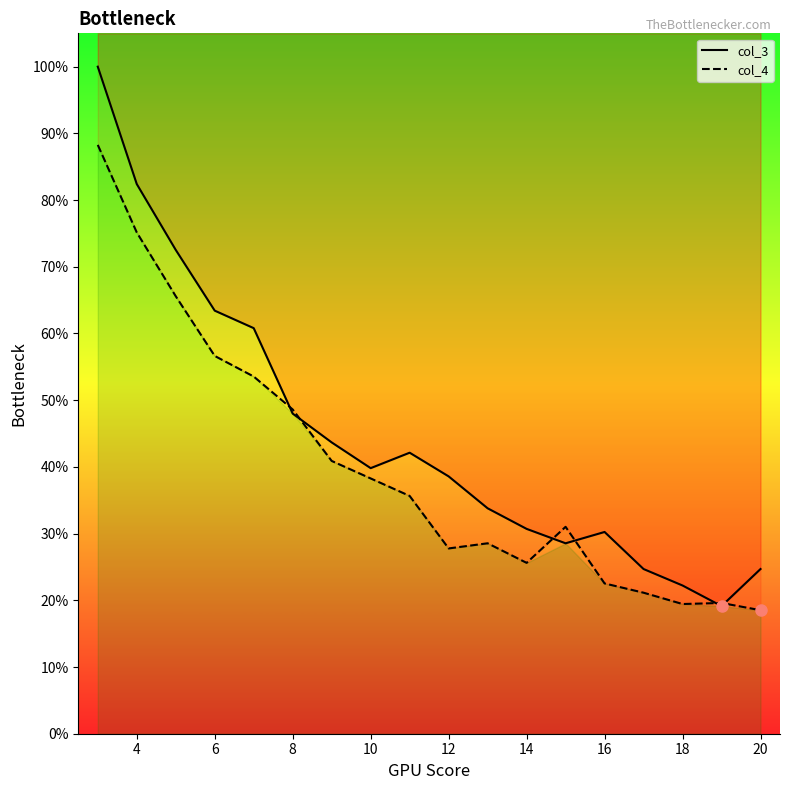

What is the highest value of the col_4 series?

88.3